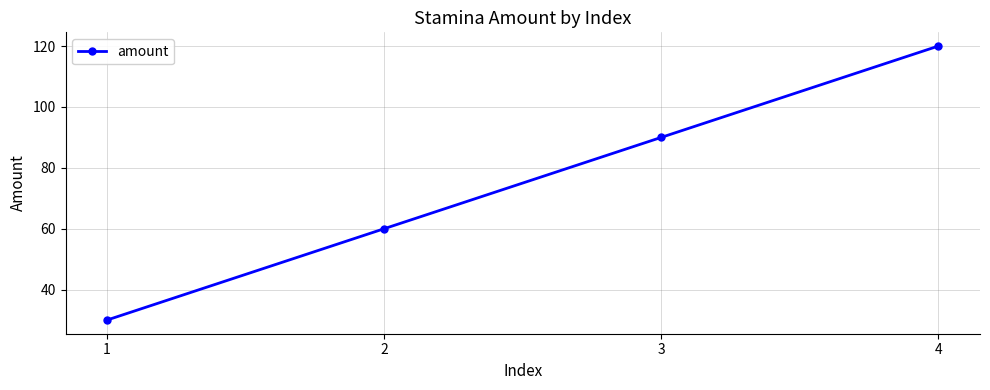

Reading right to left, extract all data points from this chart.

4=120	3=90	2=60	1=30